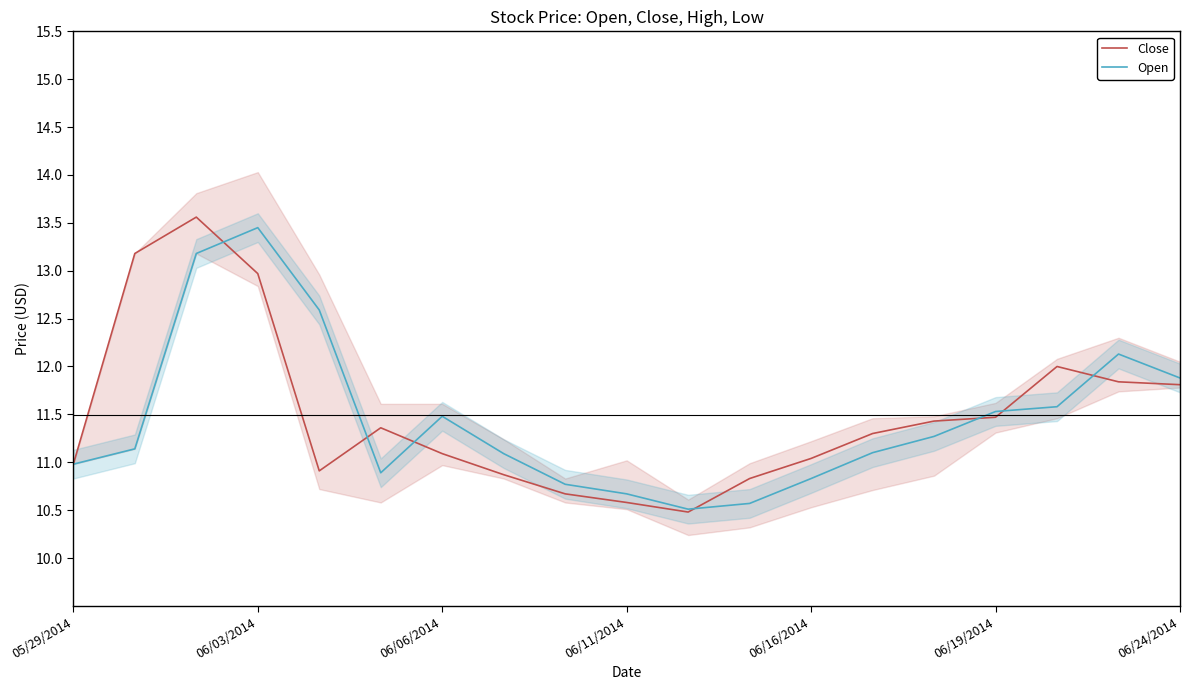

Where is Open nearest to the value 11?

05/29/2014